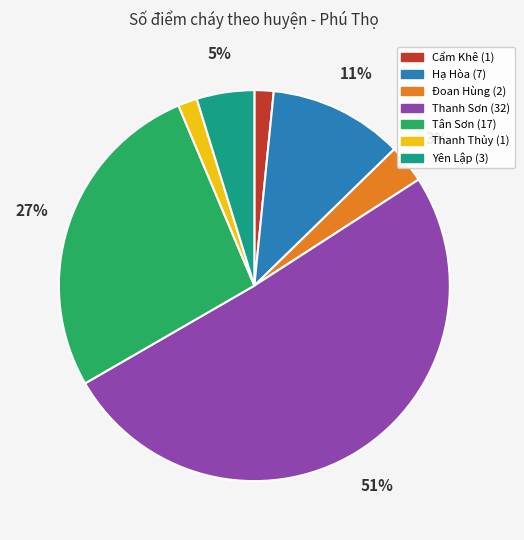

Between Tân Sơn and Thanh Sơn, which is larger?

Thanh Sơn